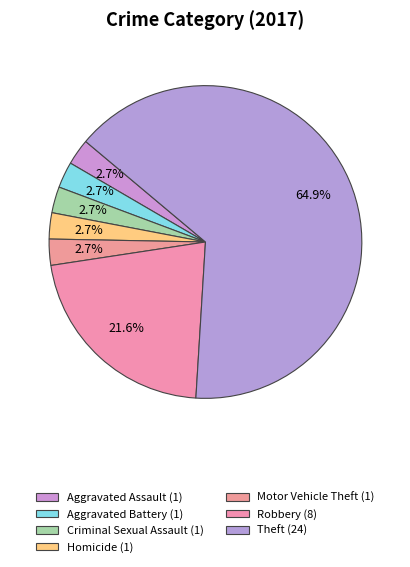

To the nearest percent, what portion does Theft represent?

65%